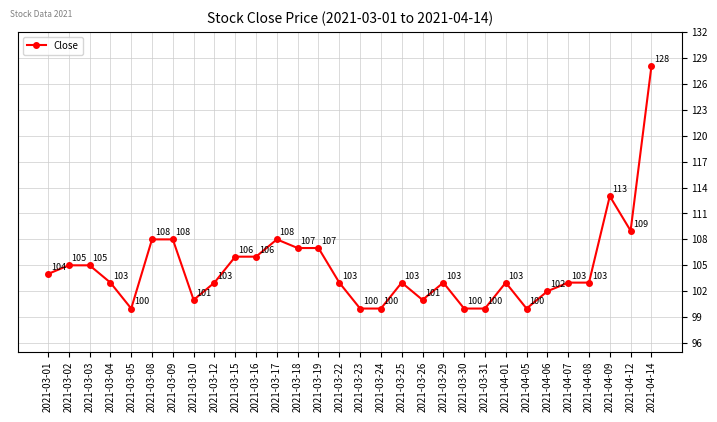

What position from the right is 2021-03-12?

22